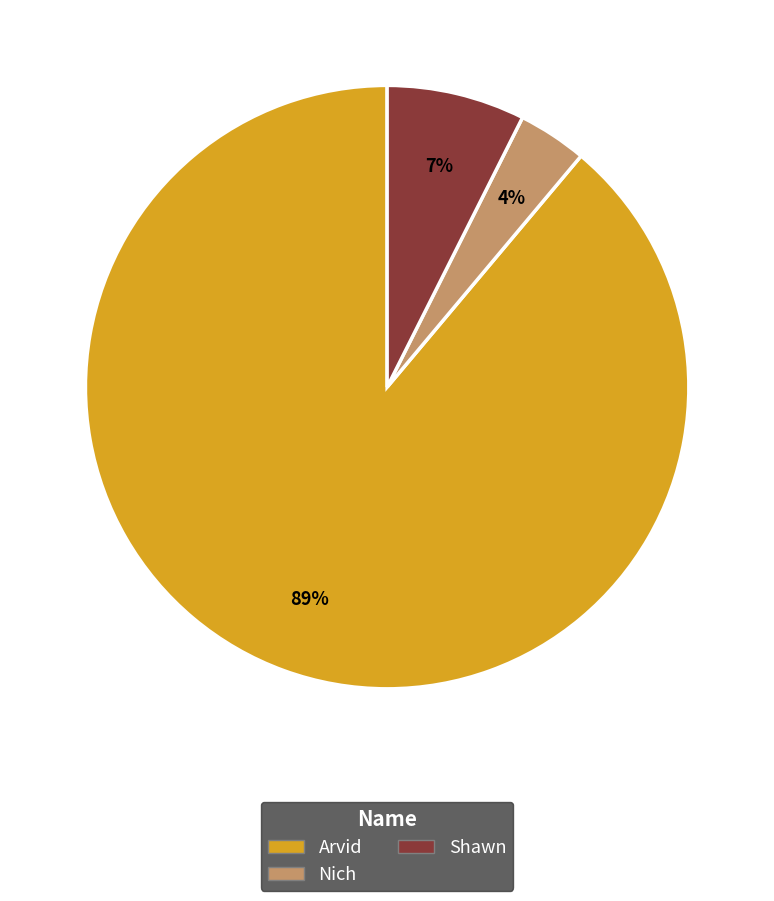

Is Shawn the majority of the pie?

No